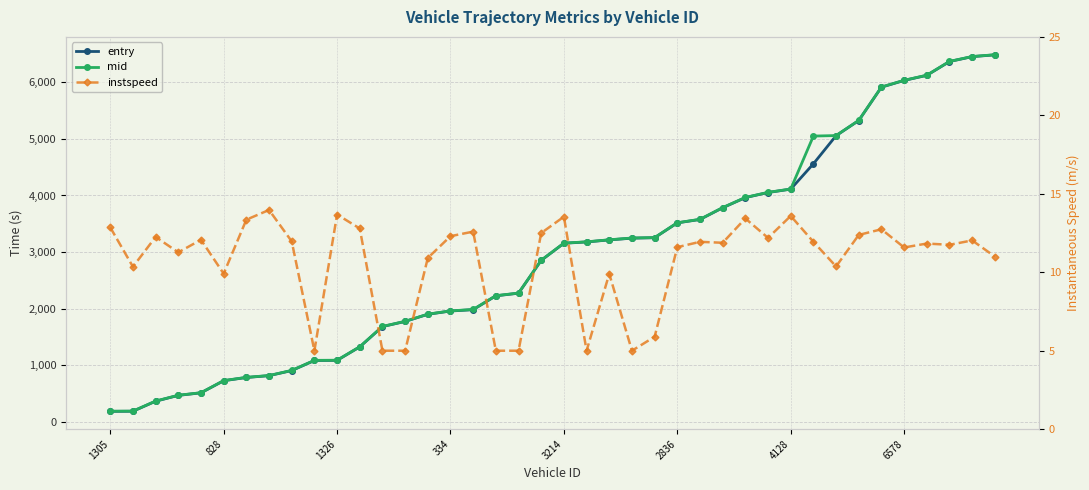

What is the average value of the entry series?

2911.6